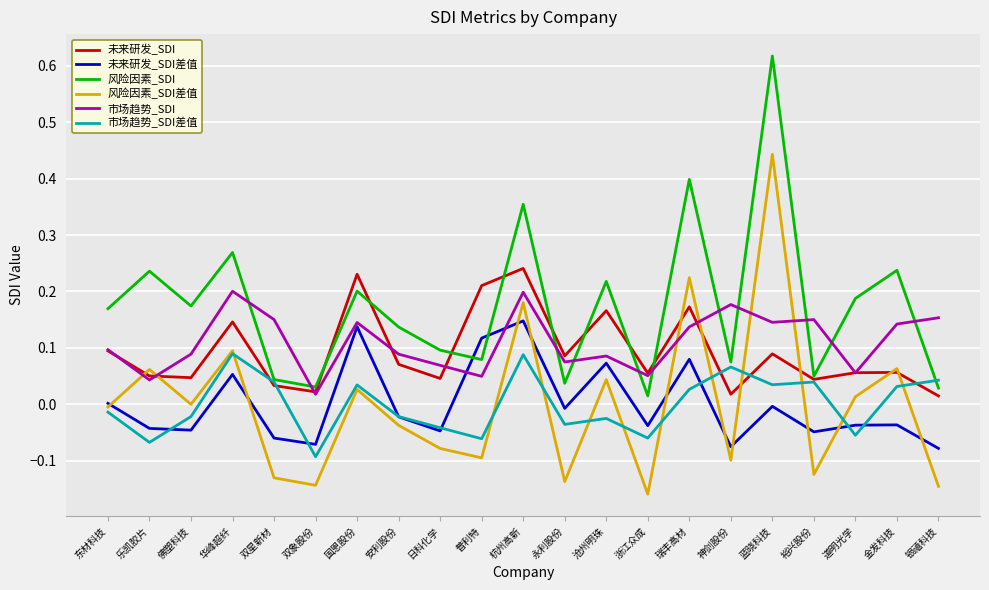

Which series has the largest total across all categories?

风险因素_SDI